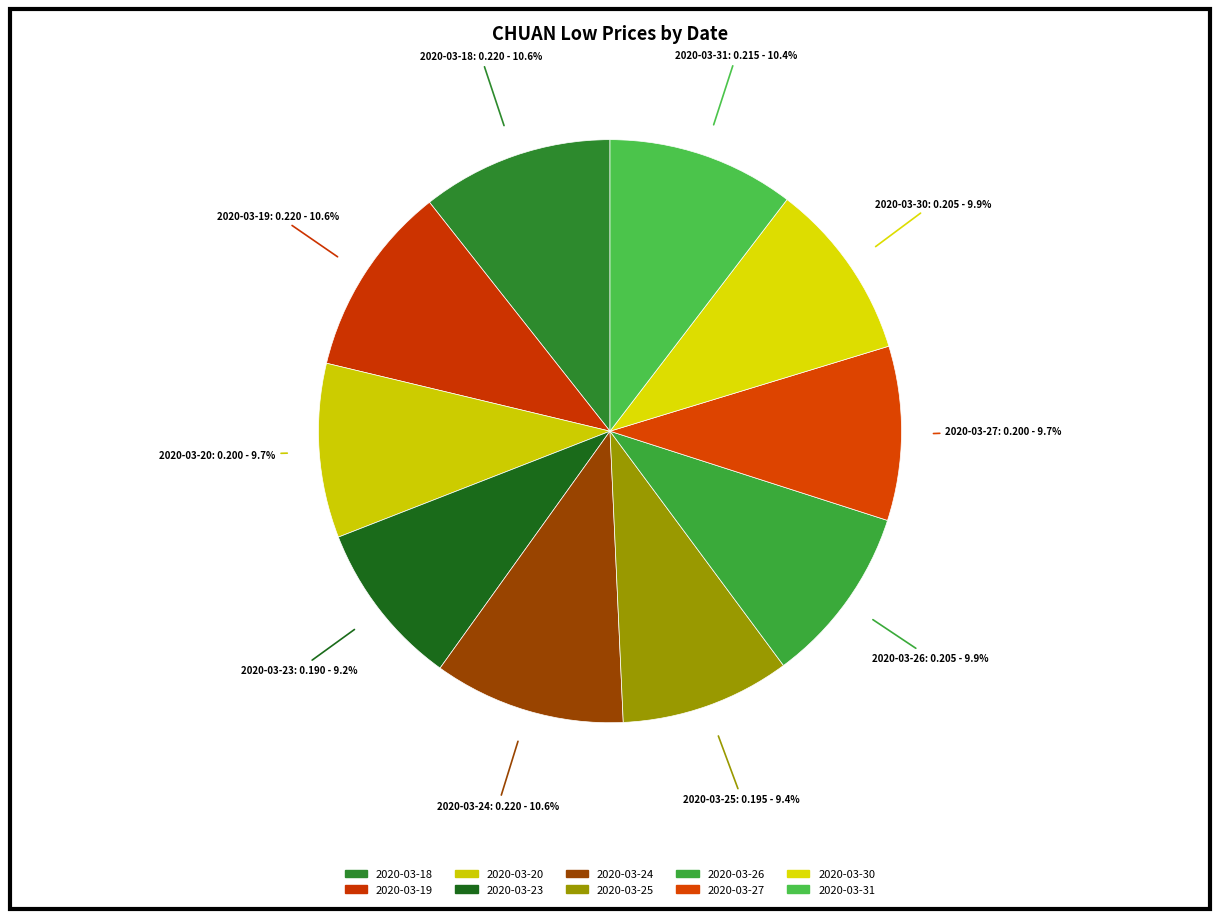

How many slices are in this pie chart?

10